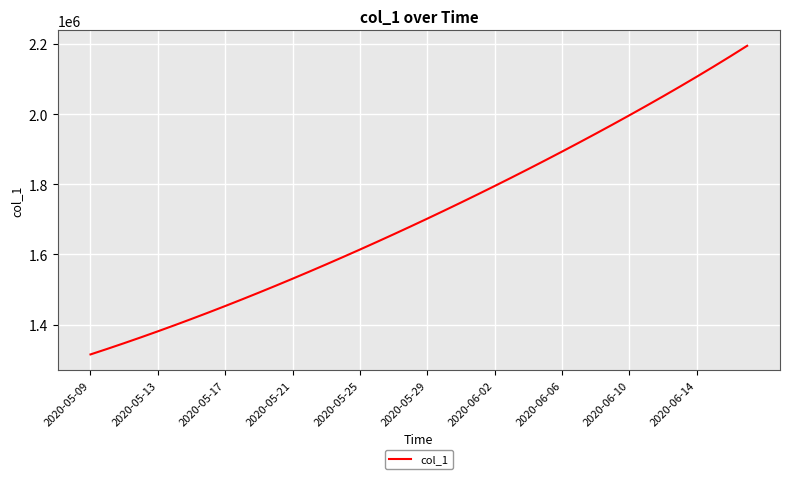

What is the difference between the maximum and minimum values?

879301.5